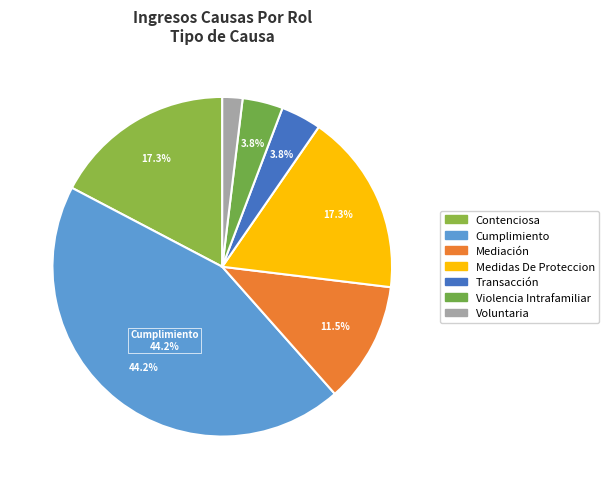

Is Transacción the majority of the pie?

No